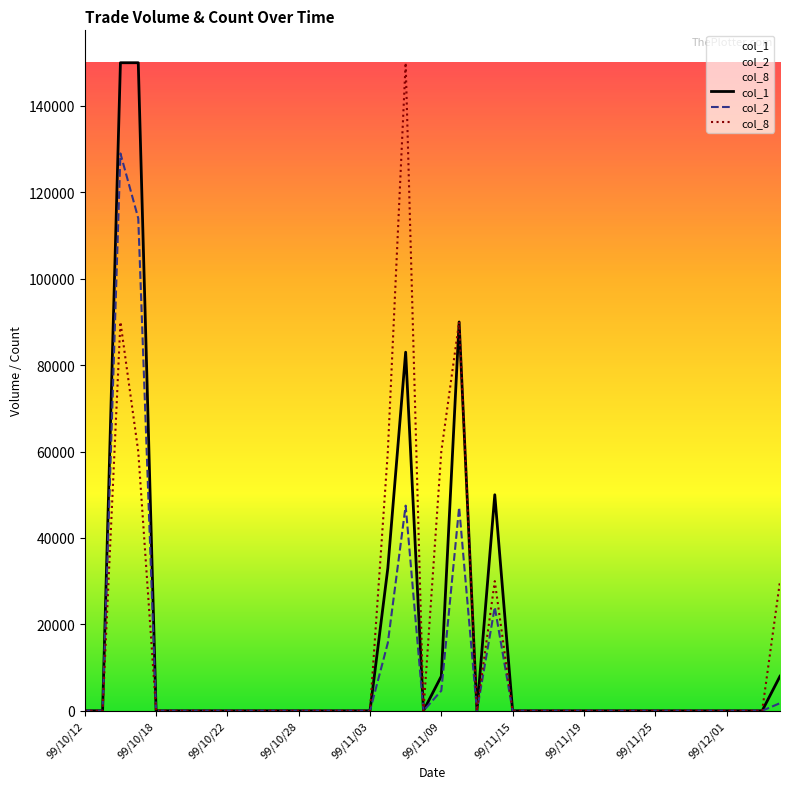

At how many categories does at least one series exceed 51334?

6